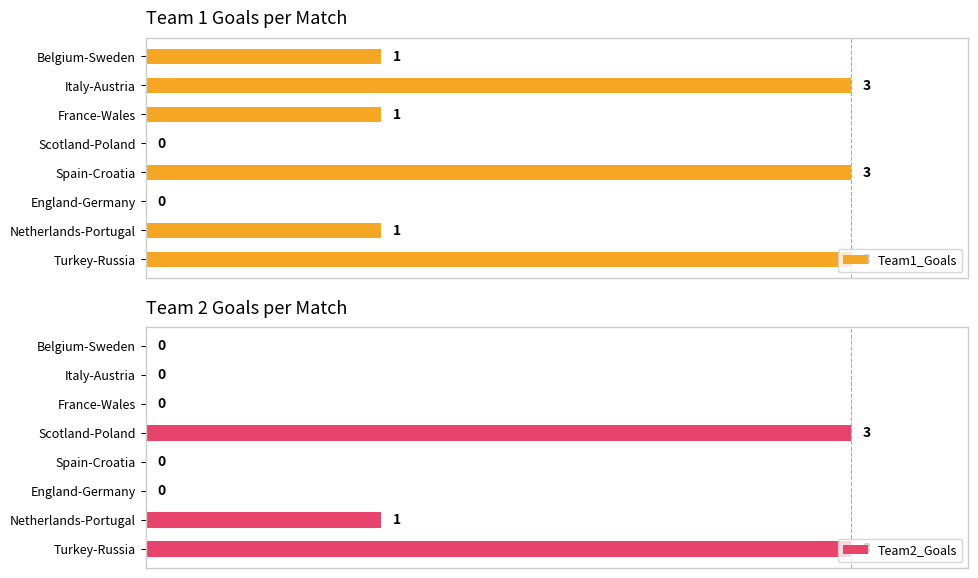

What is the sum of all Team1_Goals values?

12